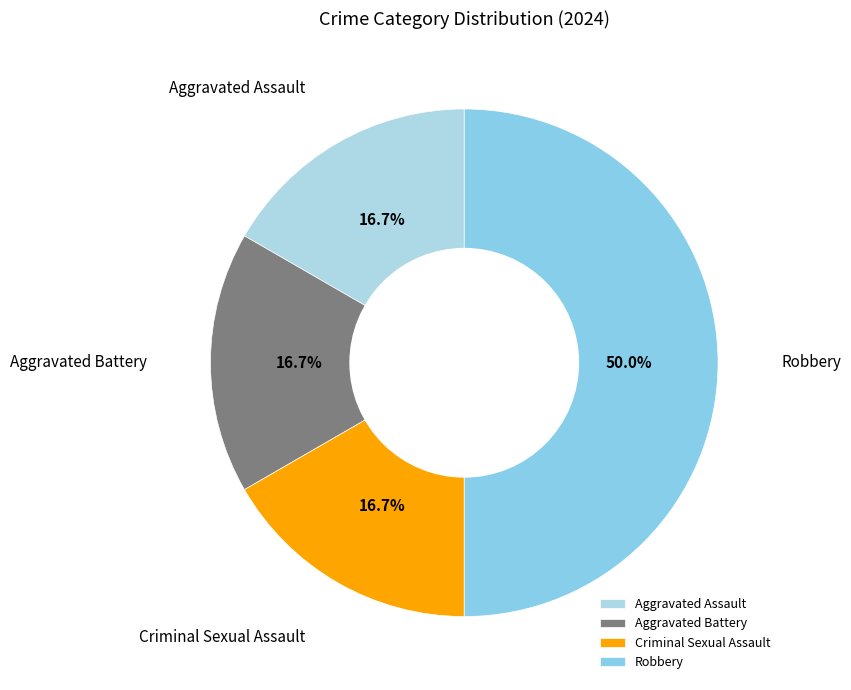

Which category has the biggest portion of the pie?

Robbery